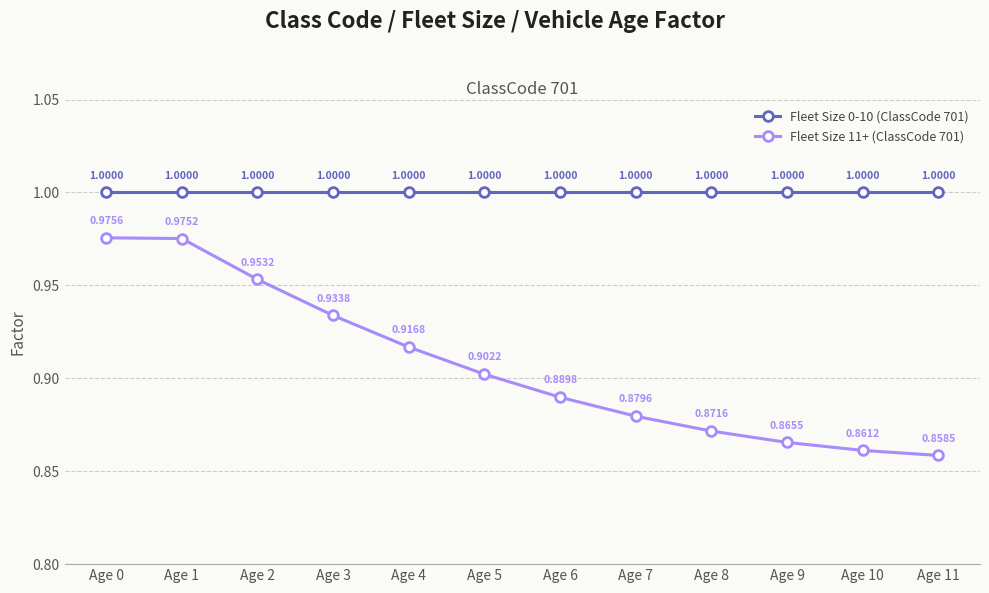

Is it true that Fleet Size 11+ (ClassCode 701) equals 1.5 at Age 6?

False